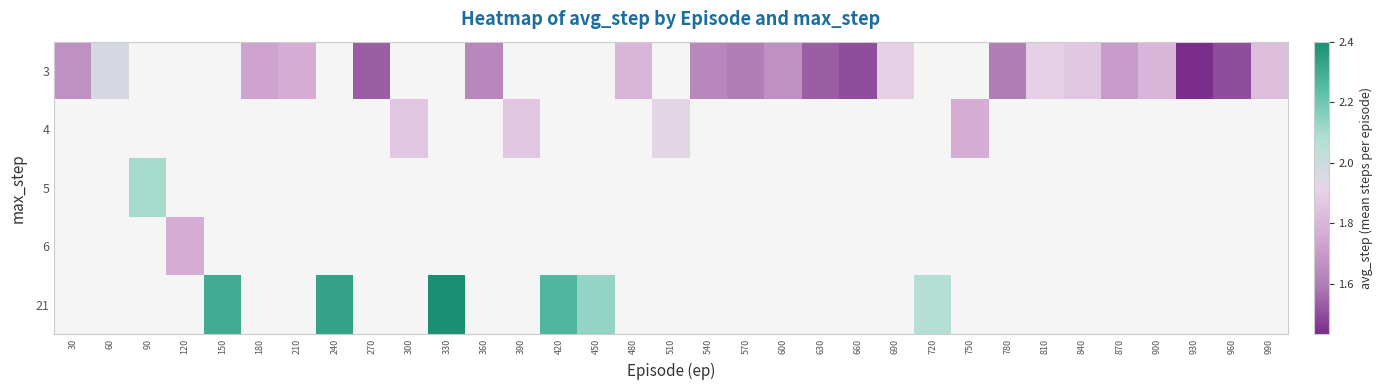

How many series are shown in this chart?

5